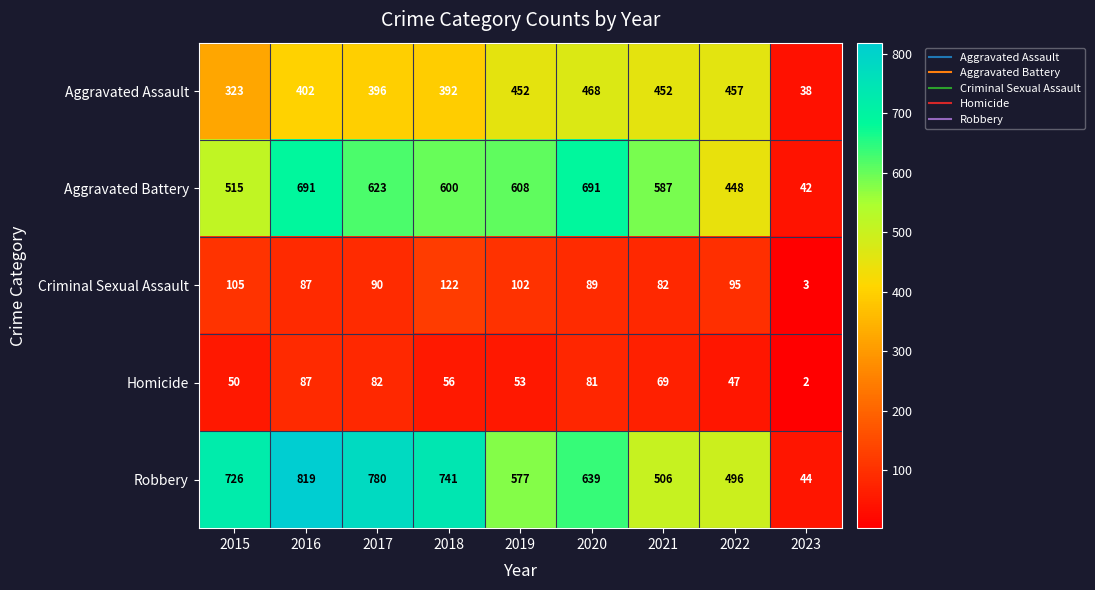

Which series changed the most between 2016 and 2021?

Robbery